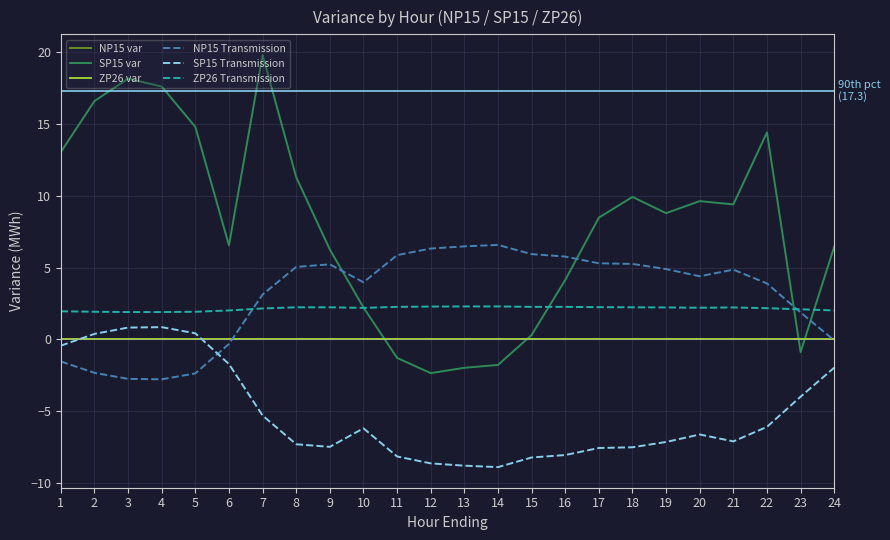

How many lines are shown in the chart?

6